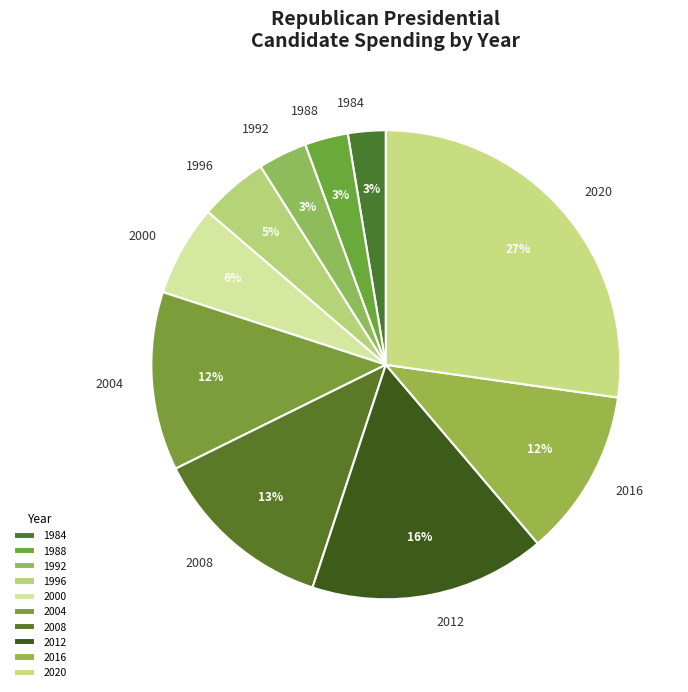

Is 1988 the majority of the pie?

No